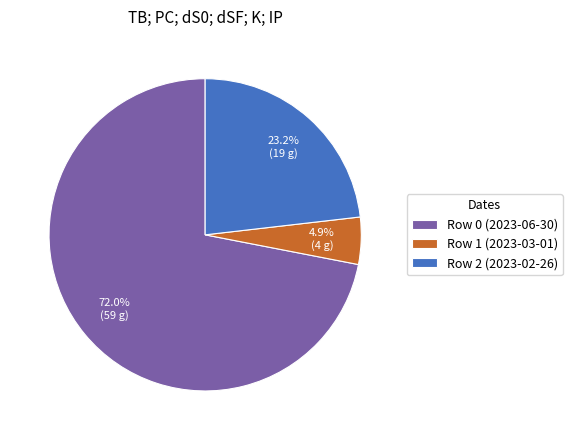

What is the total percentage of Row 0 (2023-06-30) and Row 2 (2023-02-26)?

95.1%